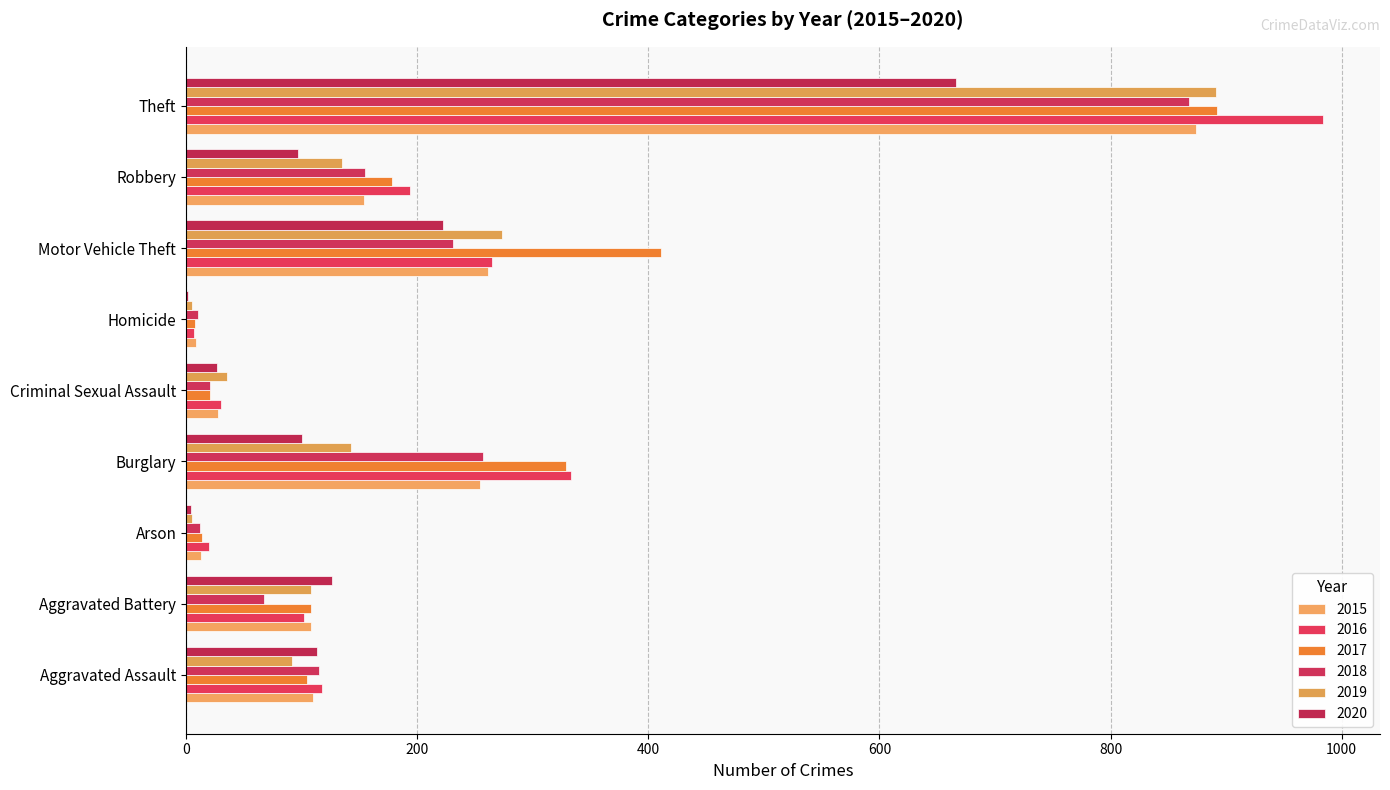

How many categories are shown in the chart?

9